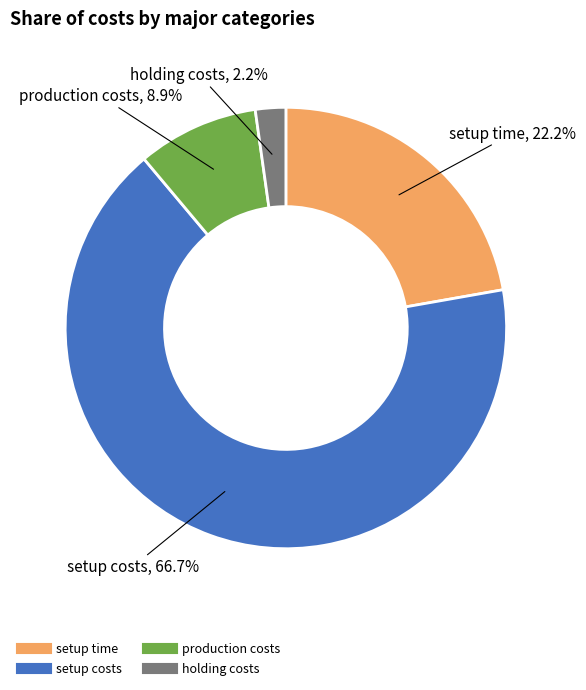

Is setup costs the majority of the pie?

Yes